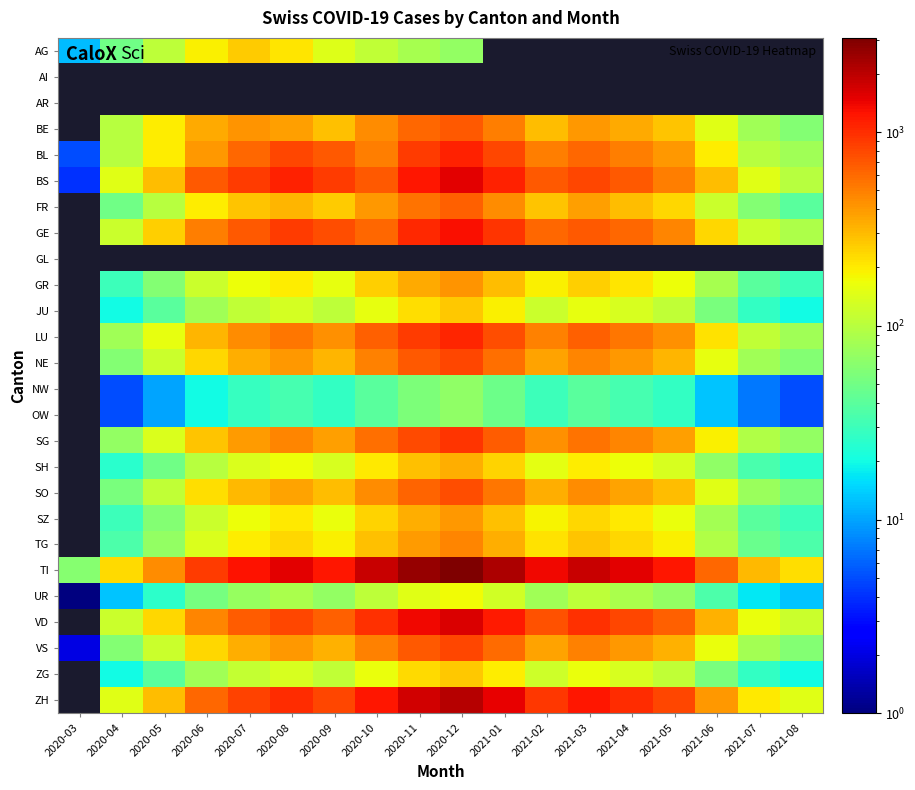

Which series has the largest total across all categories?

TI